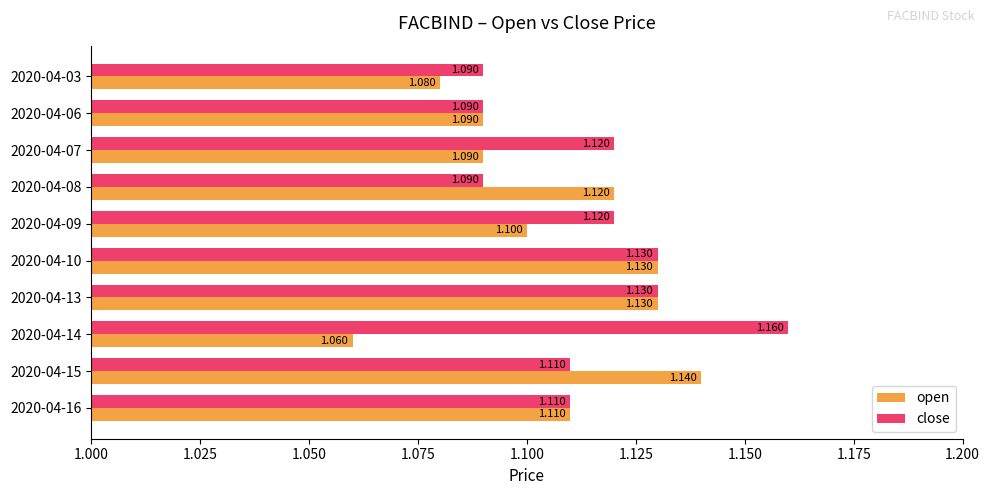

Rank the series by their maximum value, from highest to lowest.

close, open